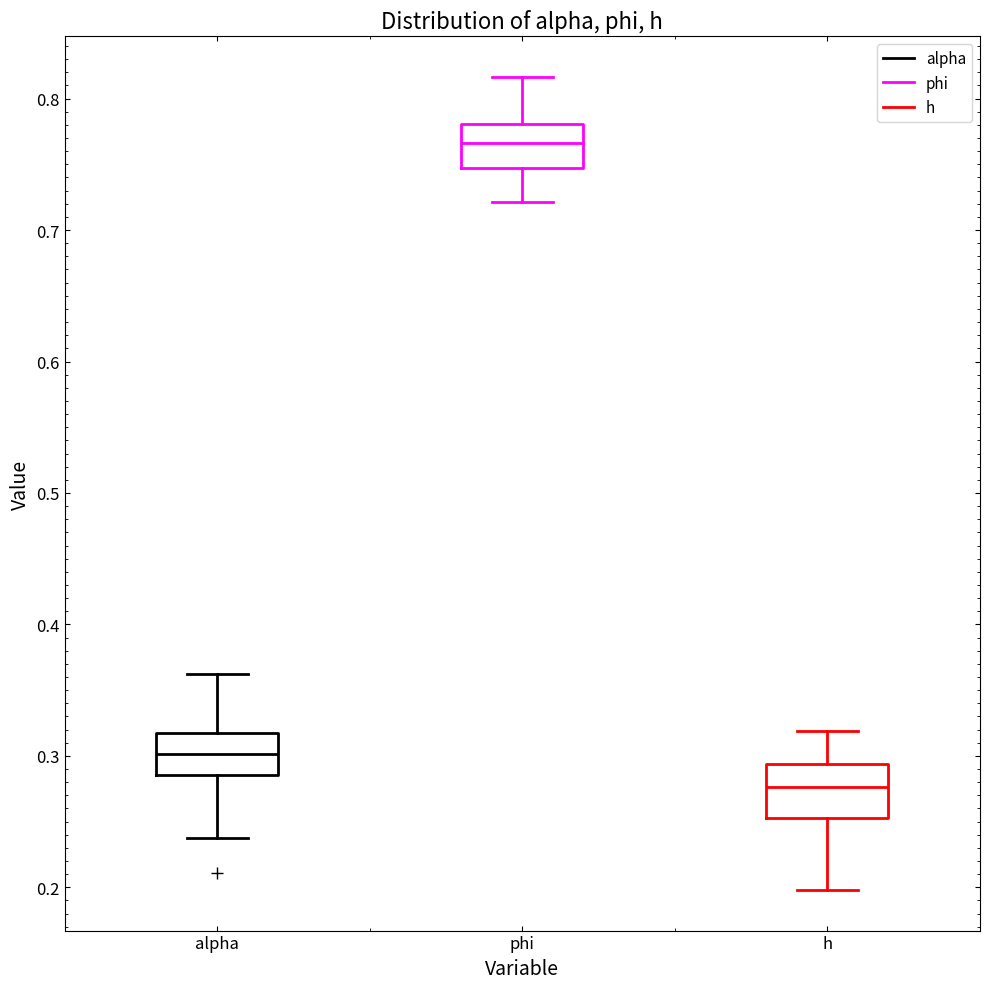

Which box's median line is the highest?

phi